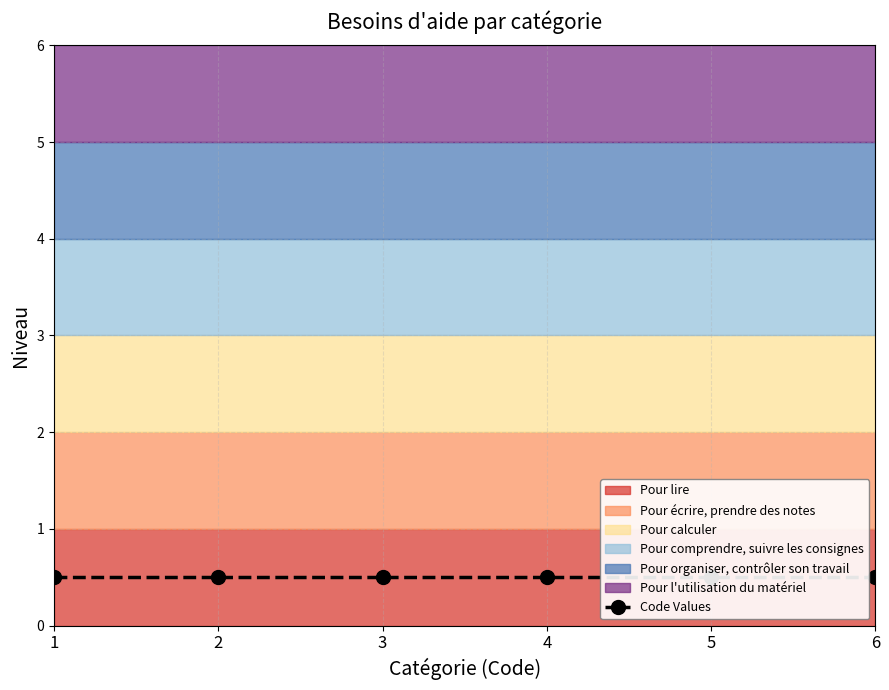

Rank the categories by value from highest to lowest.

Pour l'utilisation du matériel, Pour organiser, contrôler son travail, Pour comprendre, suivre les consignes, Pour calculer, Pour écrire, prendre des notes, Pour lire